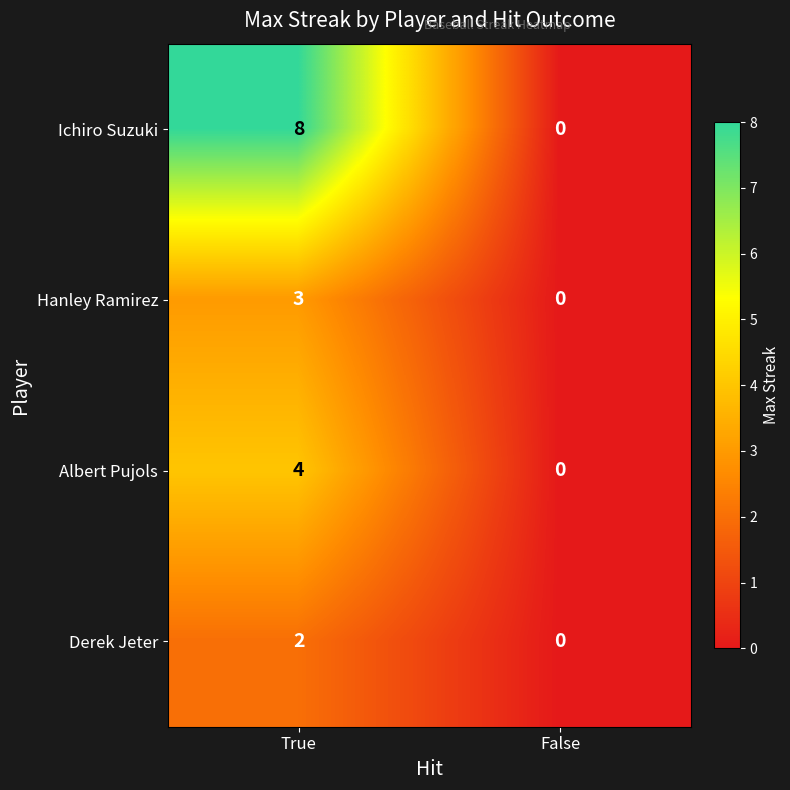

The value of Derek Jeter at False is 0. True or false?

True